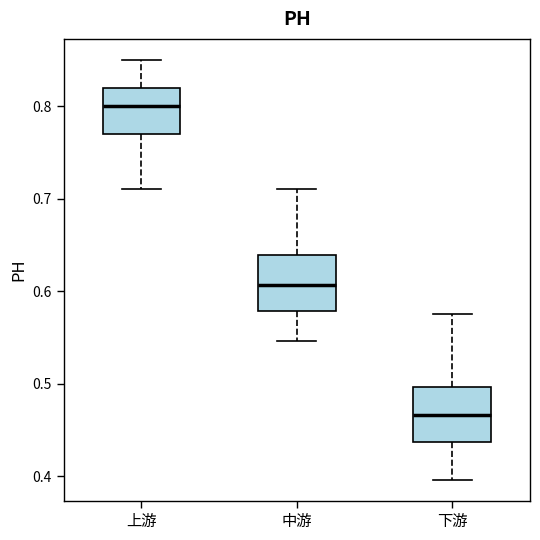

Reading left to right, transcribe this box plot: for each box, give where its median line is, the range the box spans, and where its two whiskers end, as read against the y-axis. The values are not printed on the chart, so give them approximately, as read against the axis.

上游: median 0.80, box 0.77 to 0.82, whiskers 0.71 to 0.85
中游: median 0.61, box 0.58 to 0.64, whiskers 0.55 to 0.71
下游: median 0.47, box 0.44 to 0.50, whiskers 0.40 to 0.58